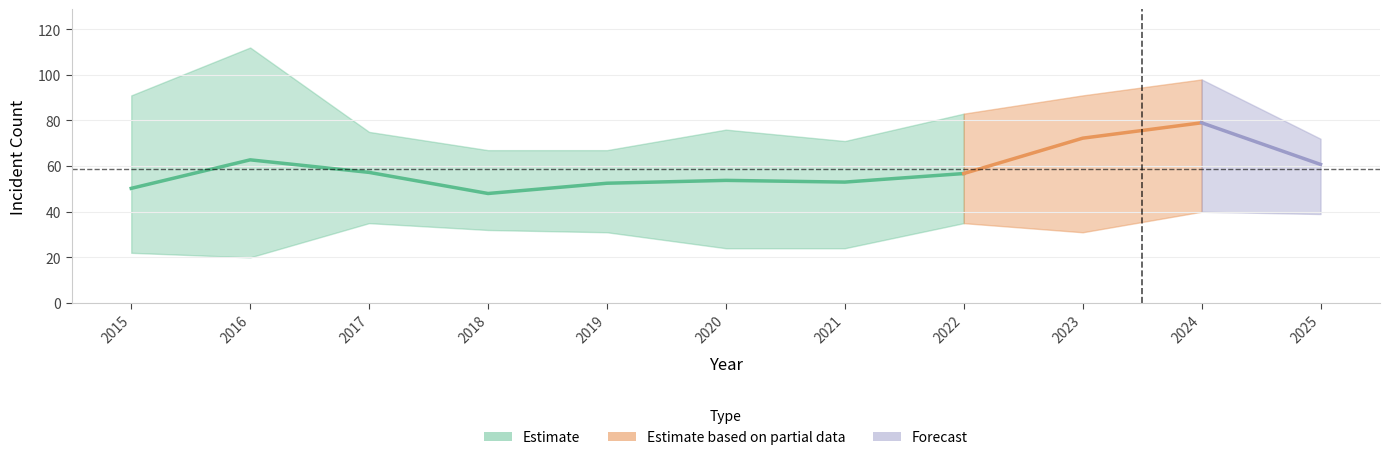

What is the spread (max minus min) of values at 2021?

47